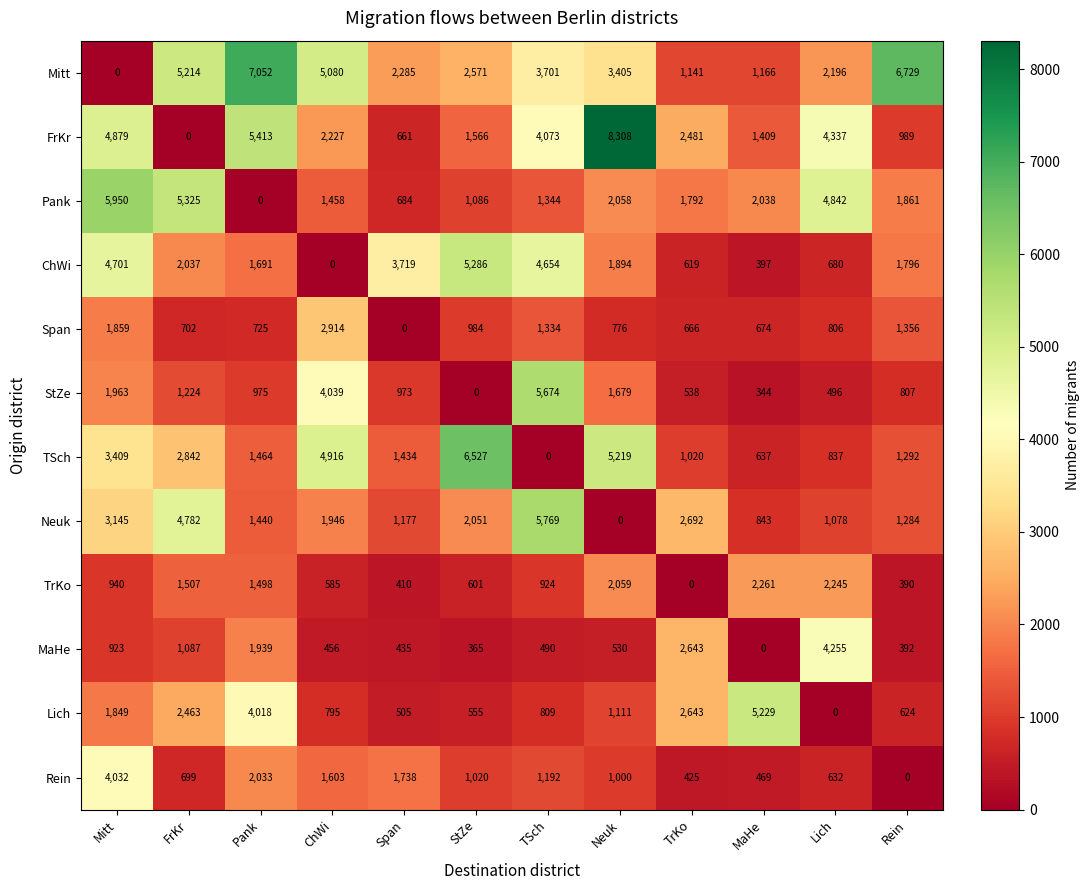

Where does the StZe series first go above 975?

Mitt